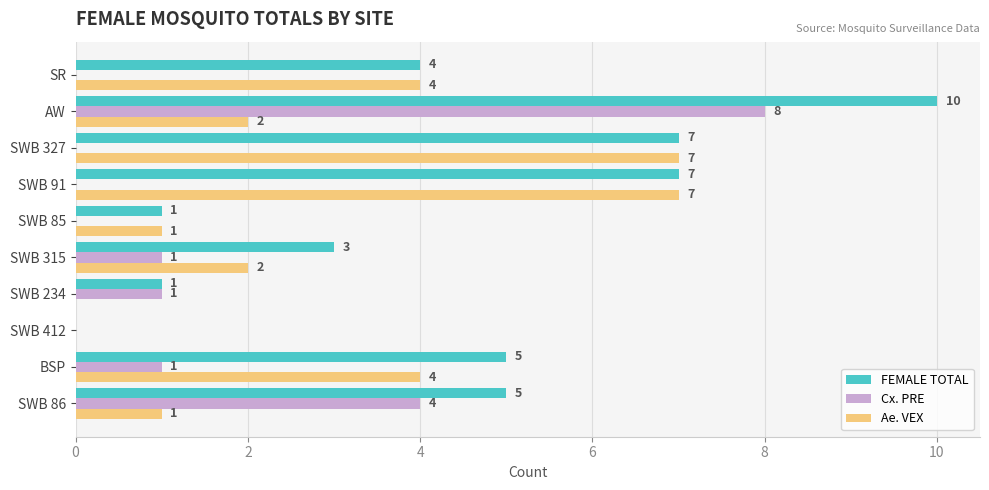

At which category is the sum across all series the highest?

AW